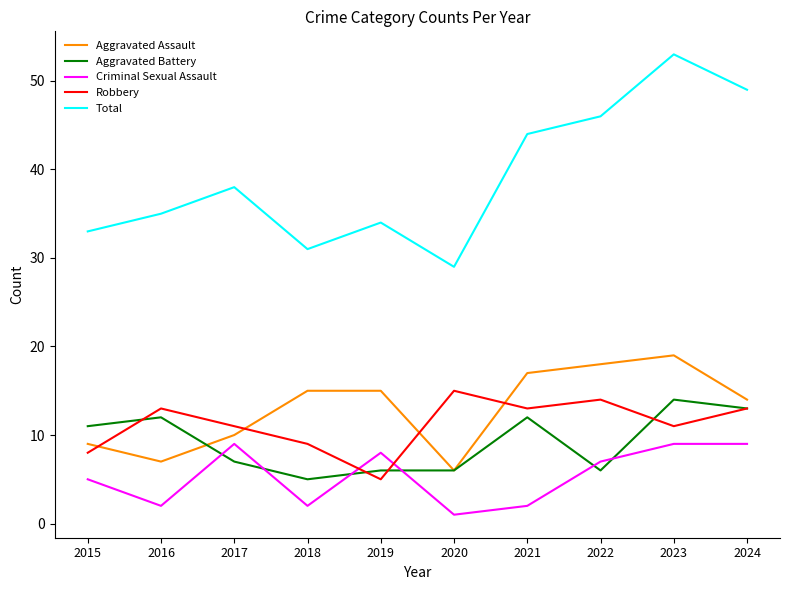

Reading right to left, extract all data points from this chart.

Aggravated Assault: 14	19	18	17	6	15	15	10	7	9
Aggravated Battery: 13	14	6	12	6	6	5	7	12	11
Criminal Sexual Assault: 9	9	7	2	1	8	2	9	2	5
Robbery: 13	11	14	13	15	5	9	11	13	8
Total: 49	53	46	44	29	34	31	38	35	33